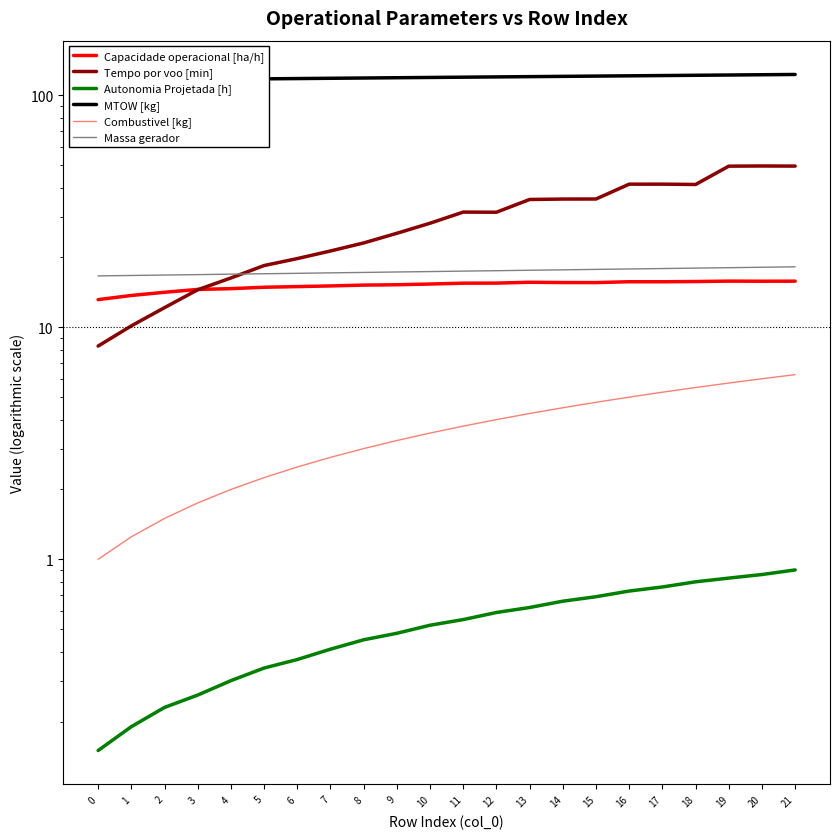

What is the sum of all MTOW [kg] values?

2627.9